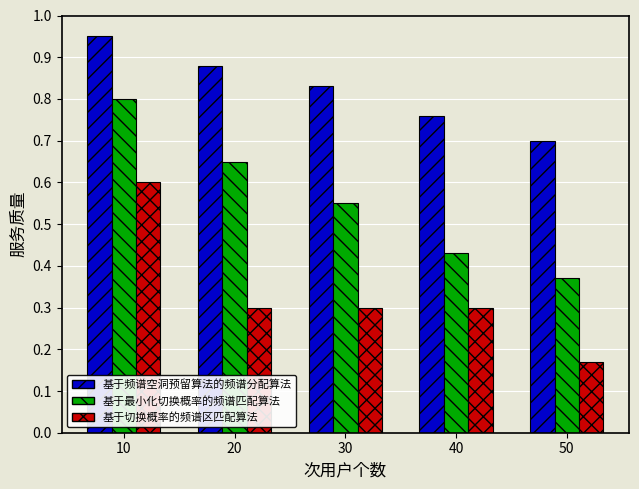

Which series changed the most between 10 and 20?

基于切换概率的频谱区匹配算法